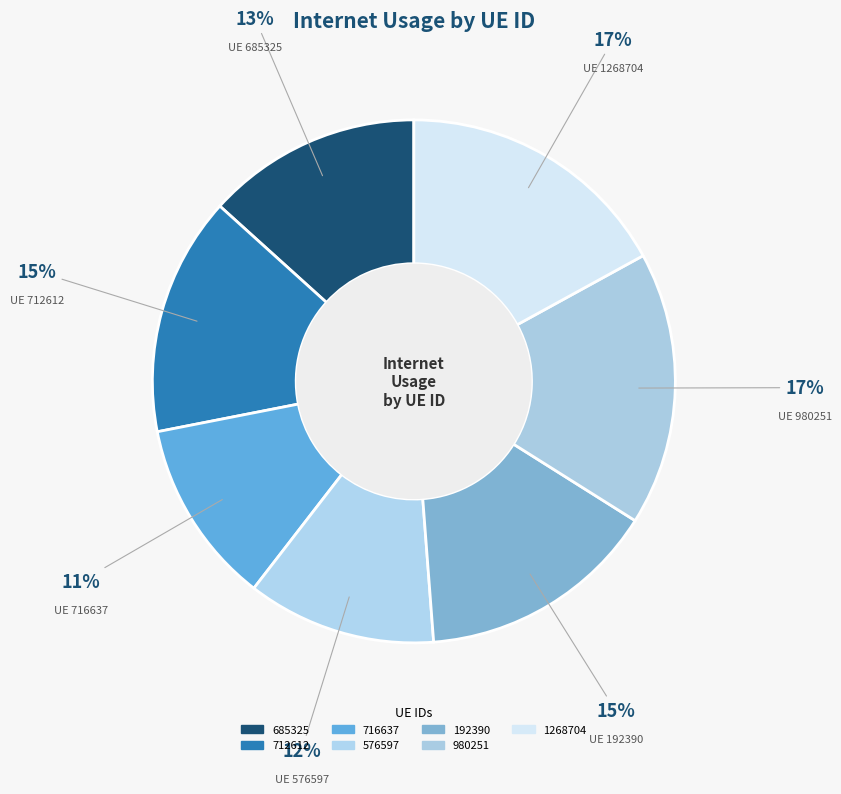

Does 1268704 account for over 50% of the chart?

No